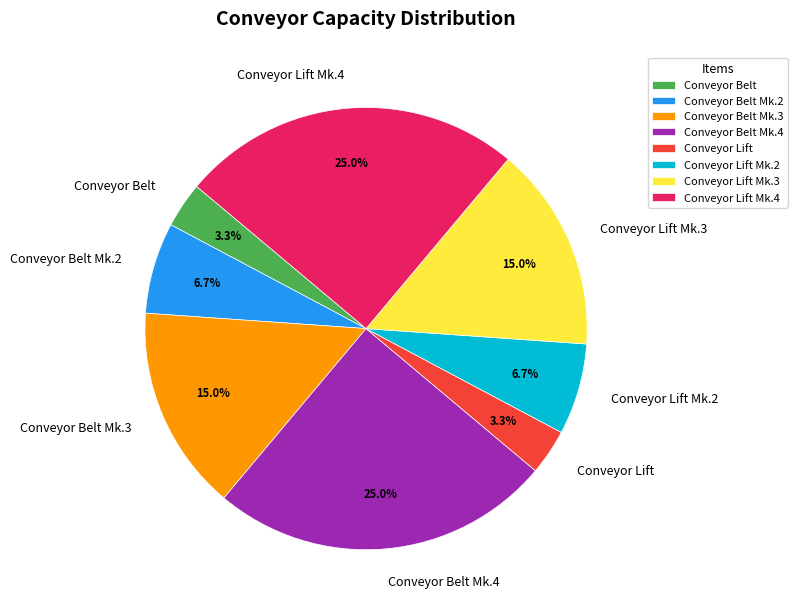

To the nearest percent, what is the average slice percentage?

12%